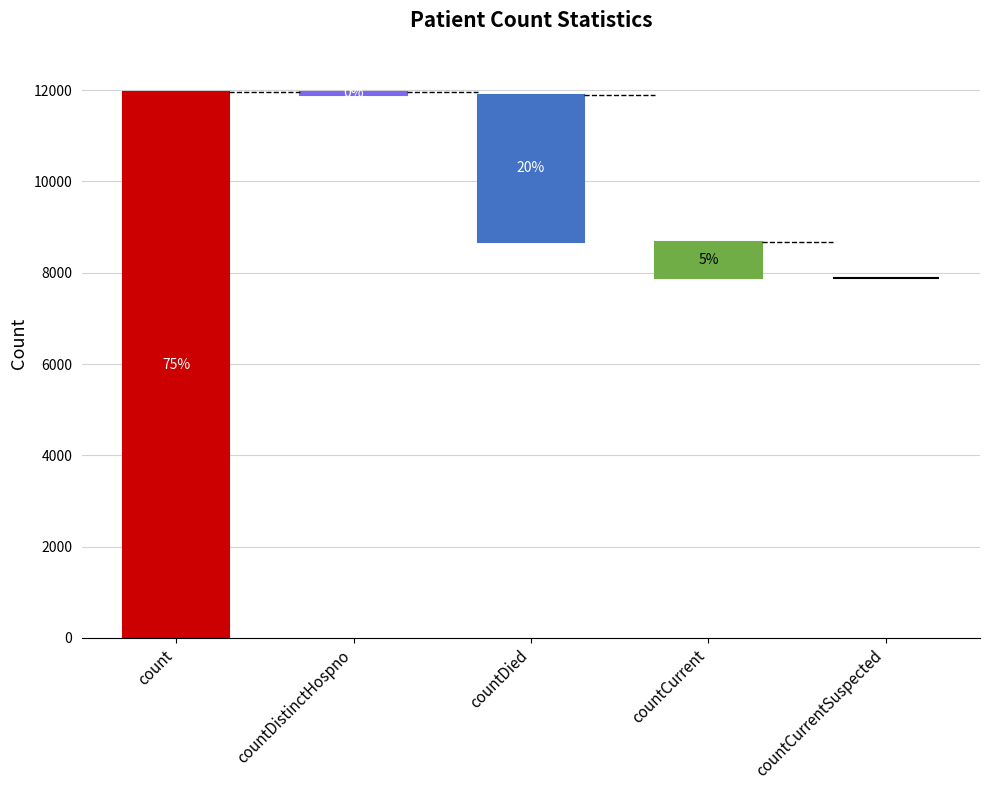

Where does the data first go above 794?

count